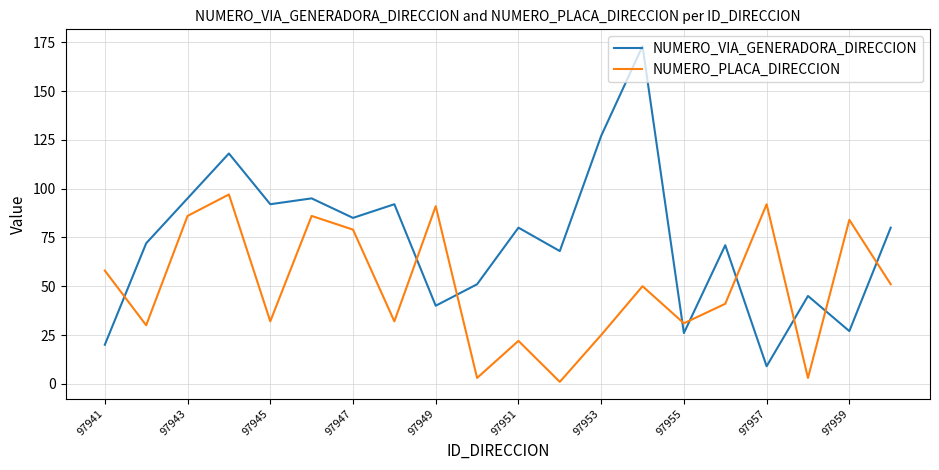

What is the difference between the second highest and minimum values in the NUMERO_VIA_GENERADORA_DIRECCION series?

118